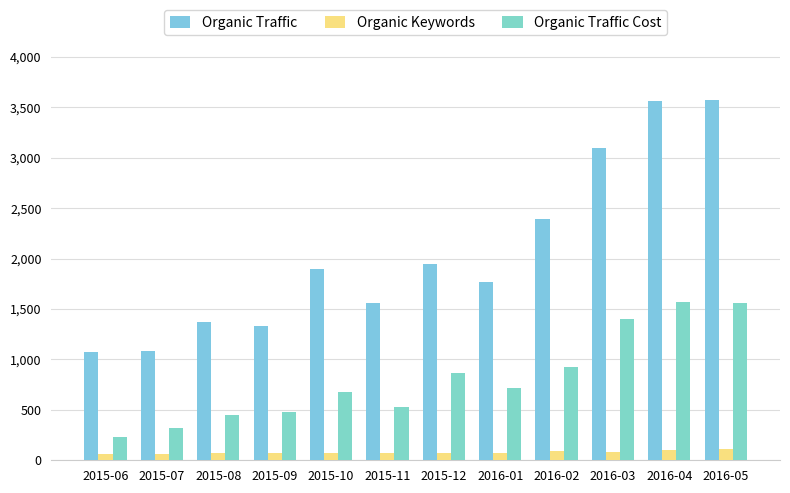

Reading left to right, transcribe all the data shown in this chart.

Organic Traffic: 1070	1088	1372	1332	1899	1562	1950	1773	2398	3097	3560	3571
Organic Keywords: 65	66	71	72	74	69	75	75	88	85	98	113
Organic Traffic Cost: 226	324	454	474	680	528	861	720	925	1398	1574	1559